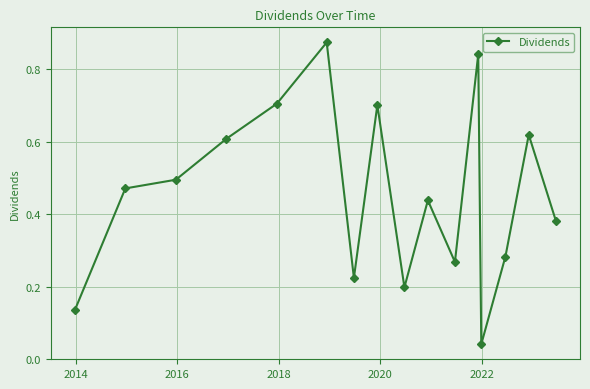

What is the sum of all values?

7.3